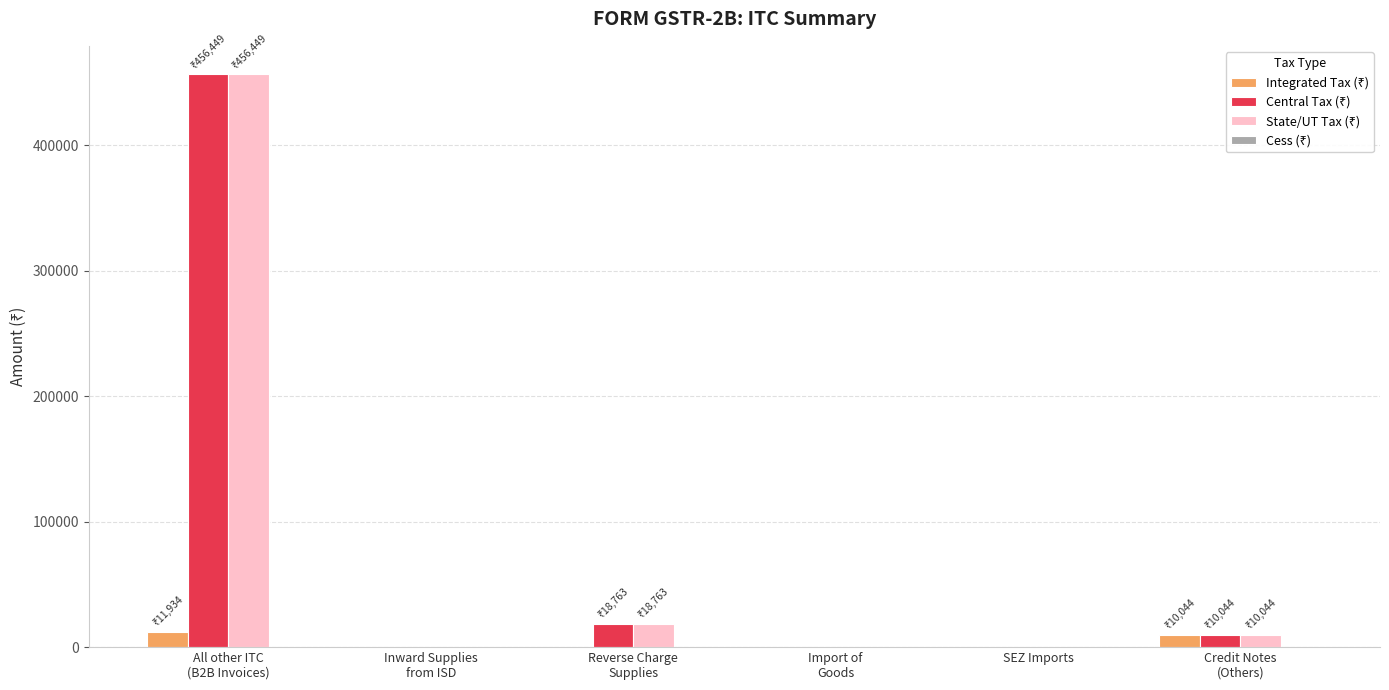

At which category is the sum across all series the highest?

All other ITC
(B2B Invoices)